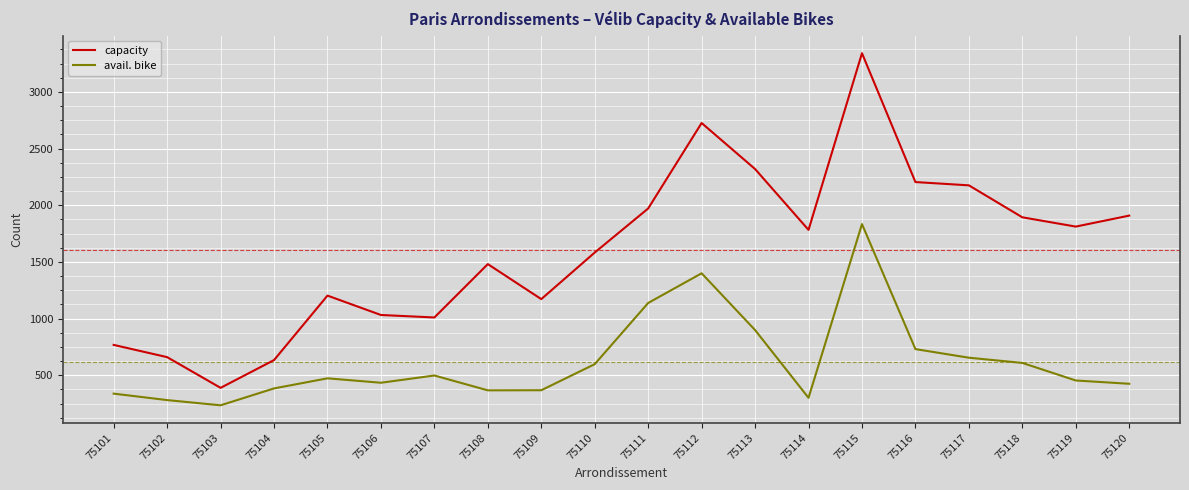

At which category does the chart reach its peak across all series?

75115